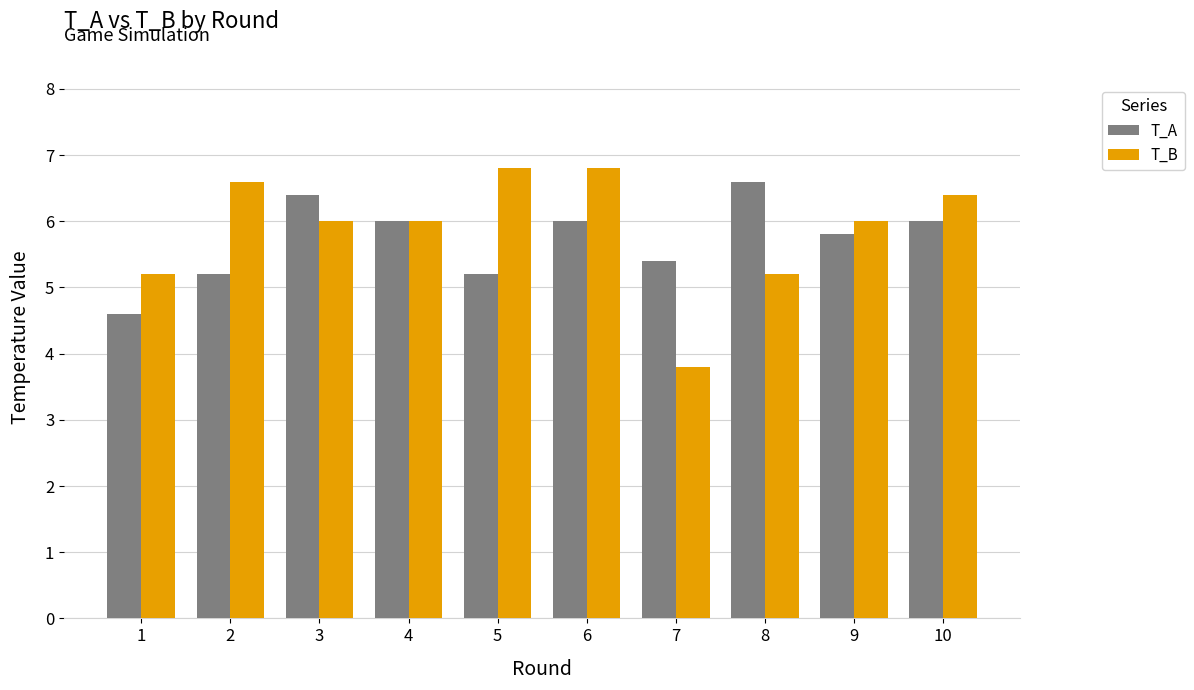

What is the lowest value of the T_B series?

3.8